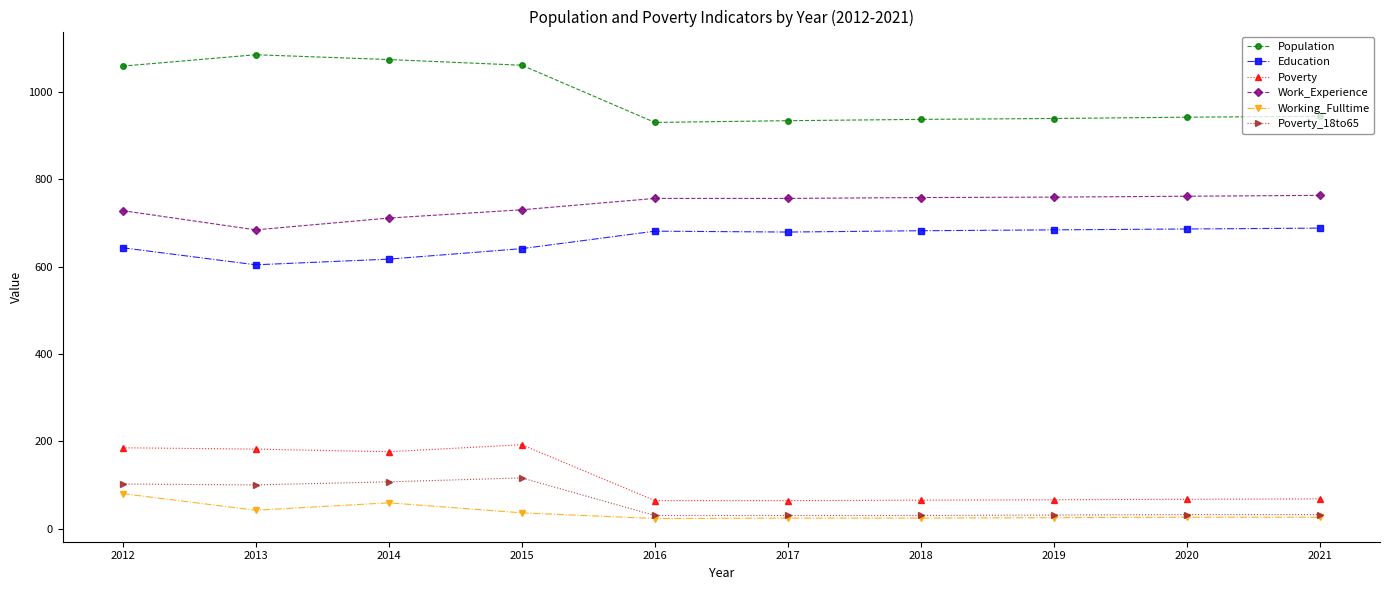

What is the difference between the highest and lowest values at 2021?

918